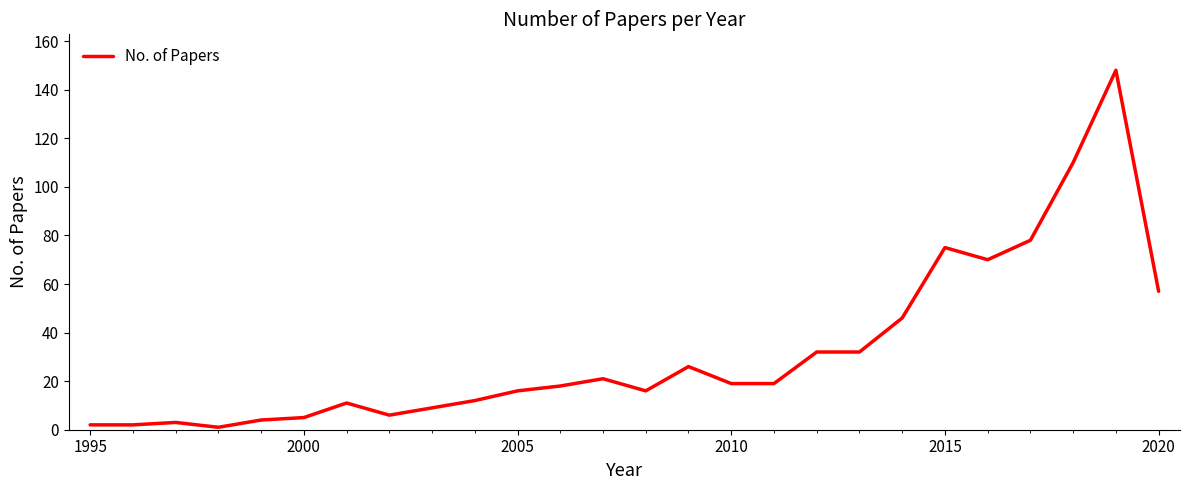

What is the greatest value displayed?

148